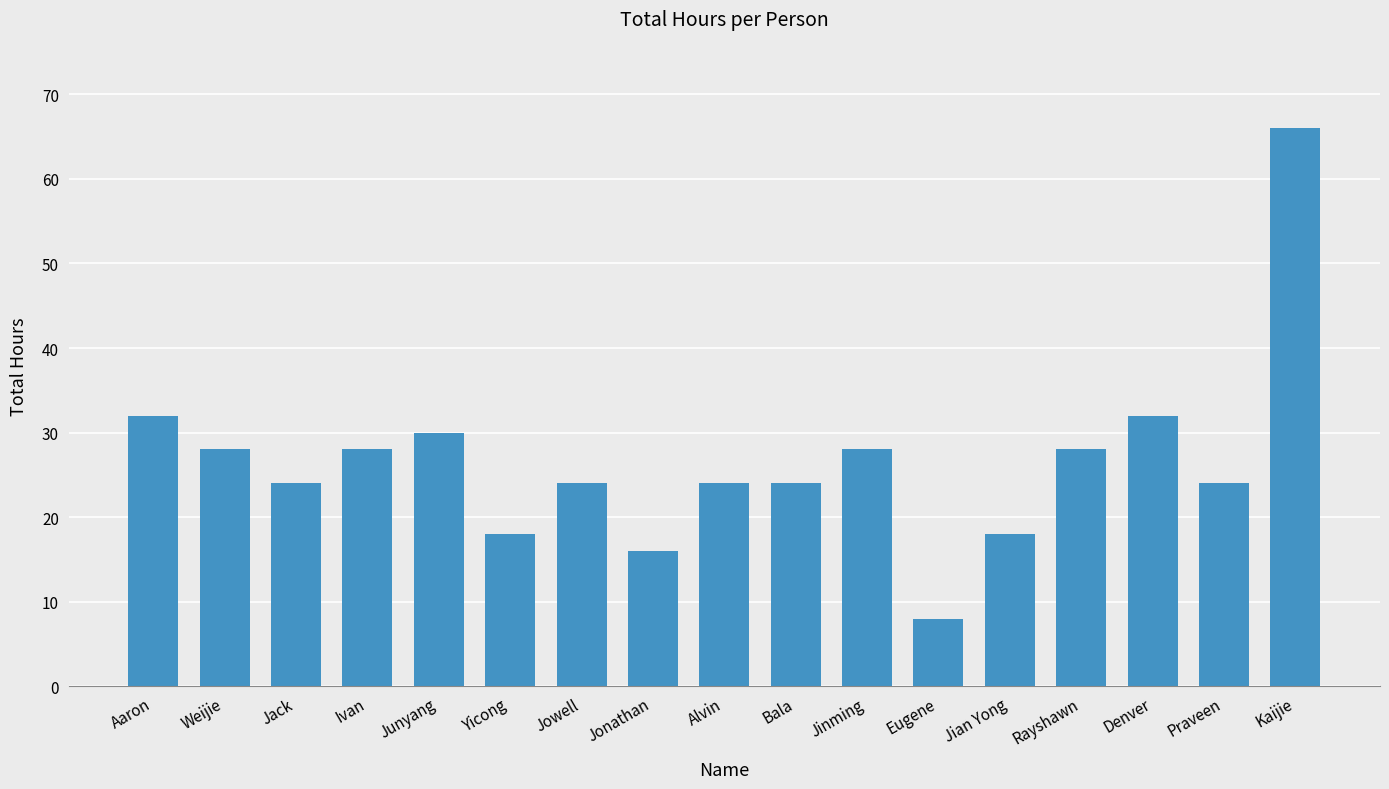

The value at Rayshawn is 18. True or false?

False